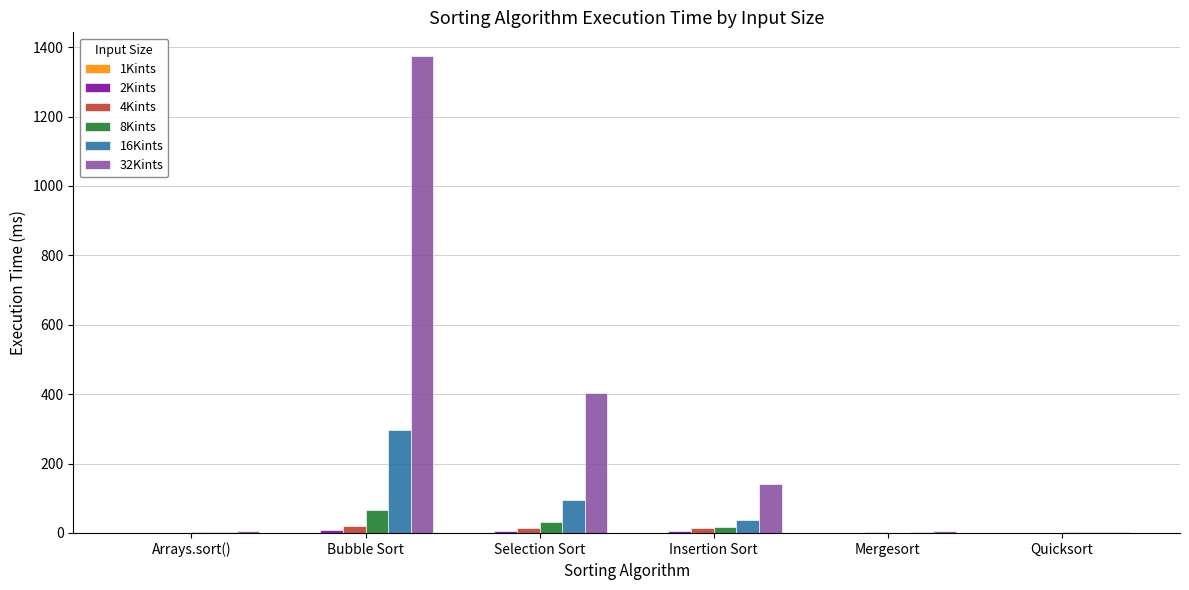

Which category has the highest value across all series?

Bubble Sort